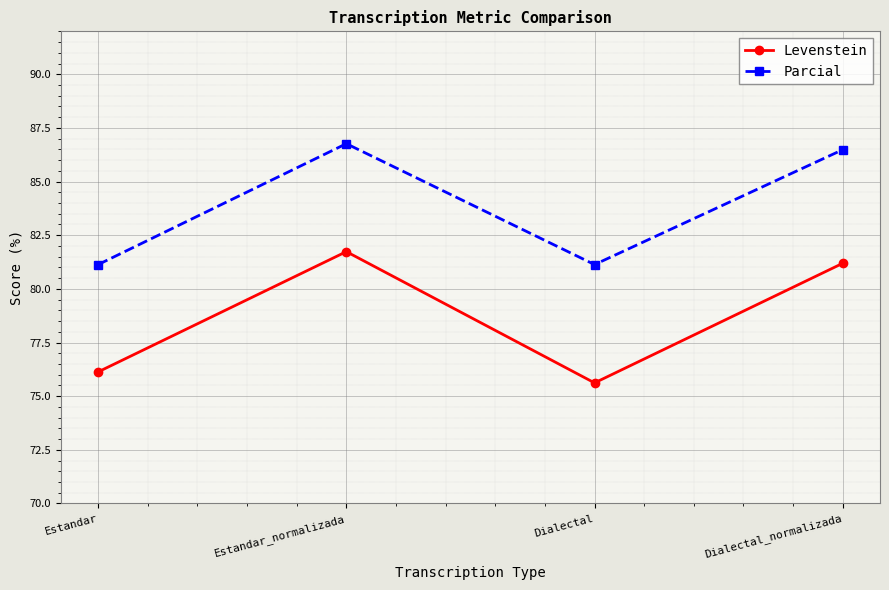

True or false: Levenstein has more than 0 points higher than both neighbors.

True